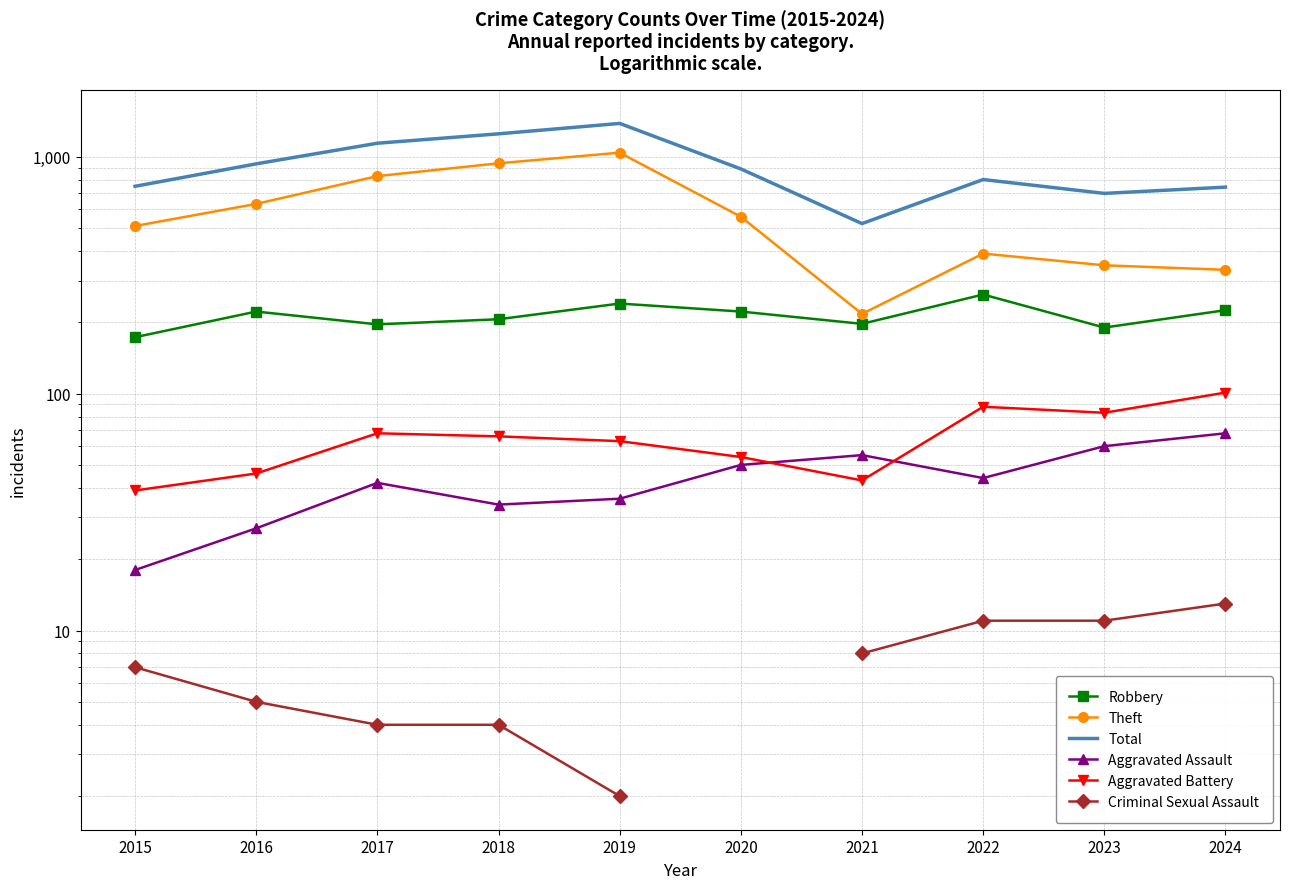

Which series has the widest spread of values?

Total